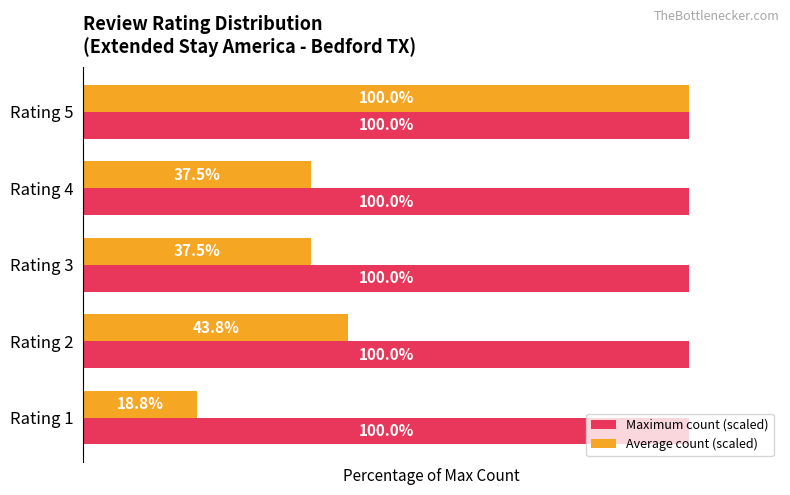

Where is Average count (scaled) nearest to the value 59?

Rating 2